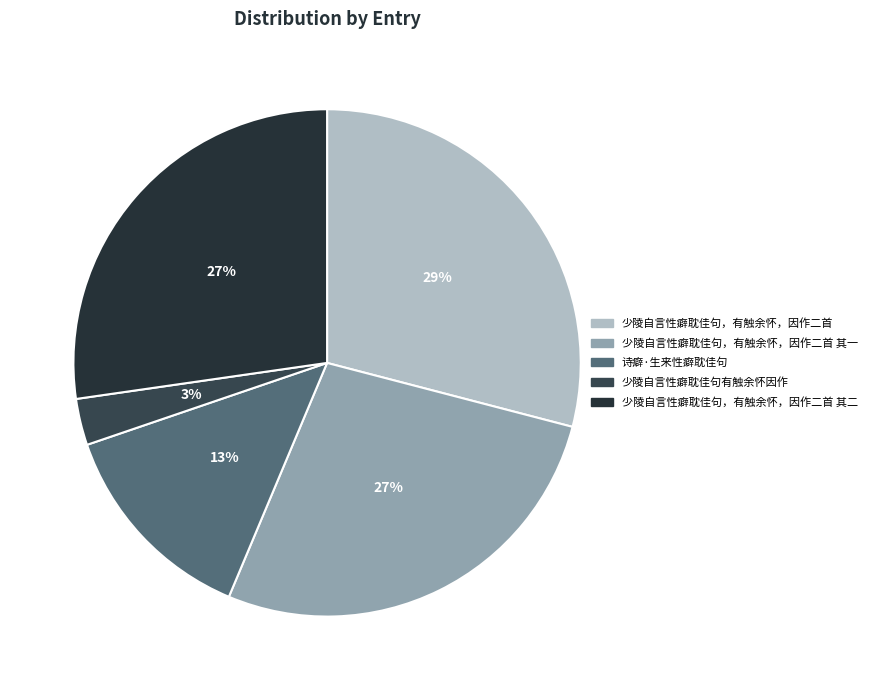

To the nearest percent, what is the combined percentage of 少陵自言性癖耽佳句，有触余怀，因作二首 其一 and 少陵自言性癖耽佳句有触余怀因作?

30%